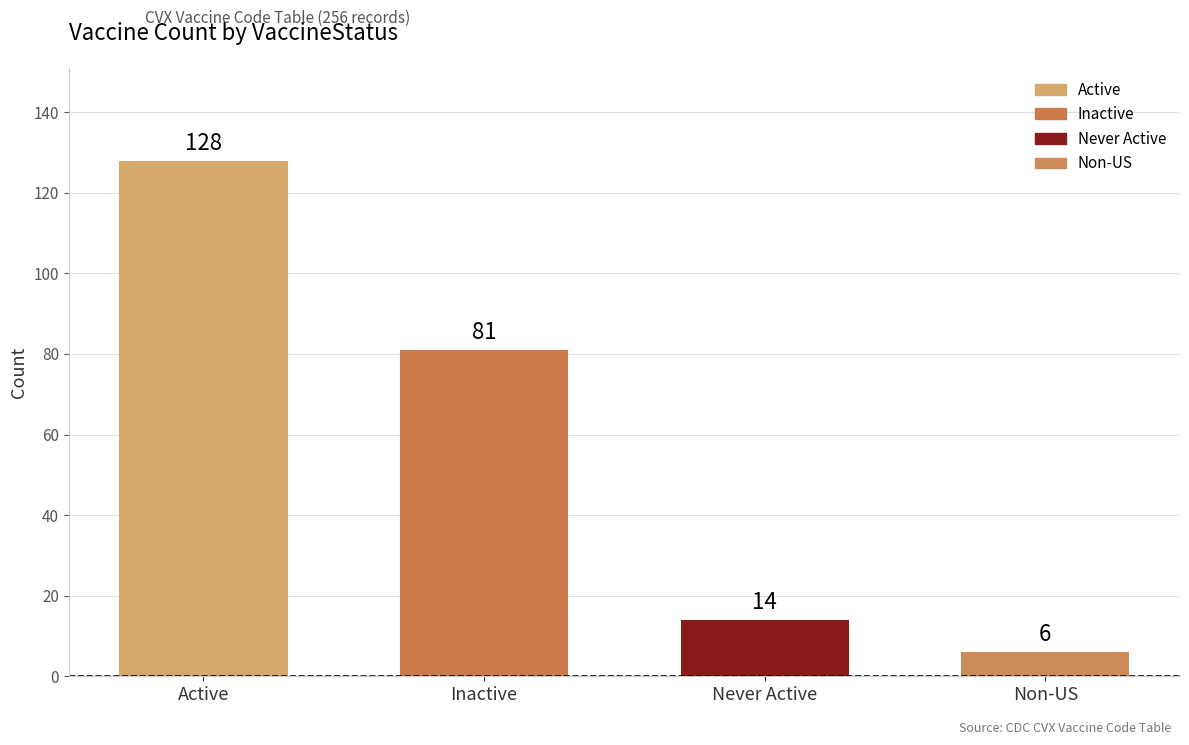

How many bars are there in total?

4